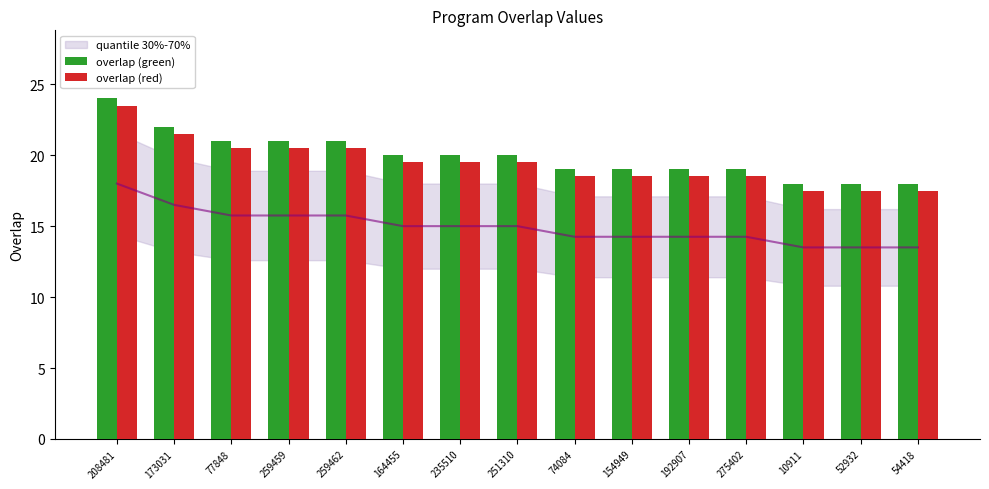

The value of overlap (red) at 54418 is 17.5. True or false?

True